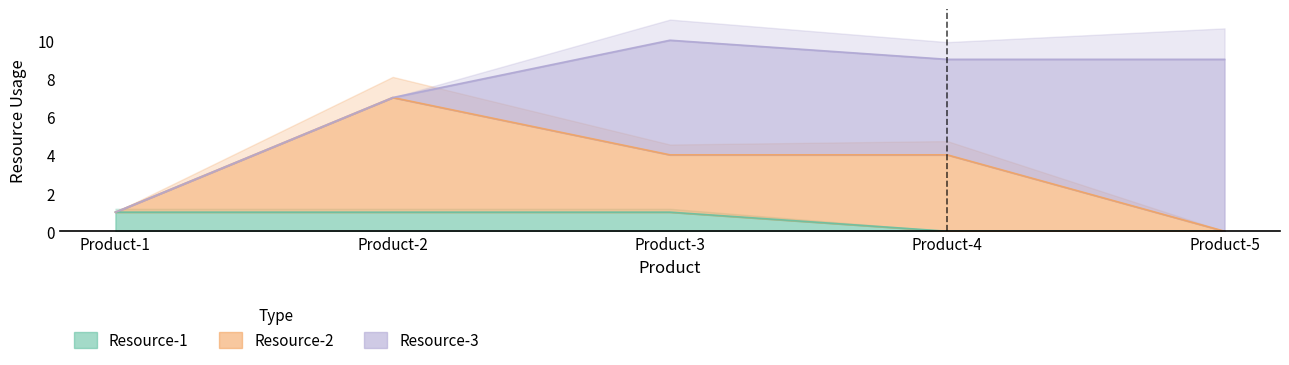

Reading left to right, what are all the values shown in this chart?

Resource-1: 1	1	1	0	0
Resource-2: 1	7	4	4	0